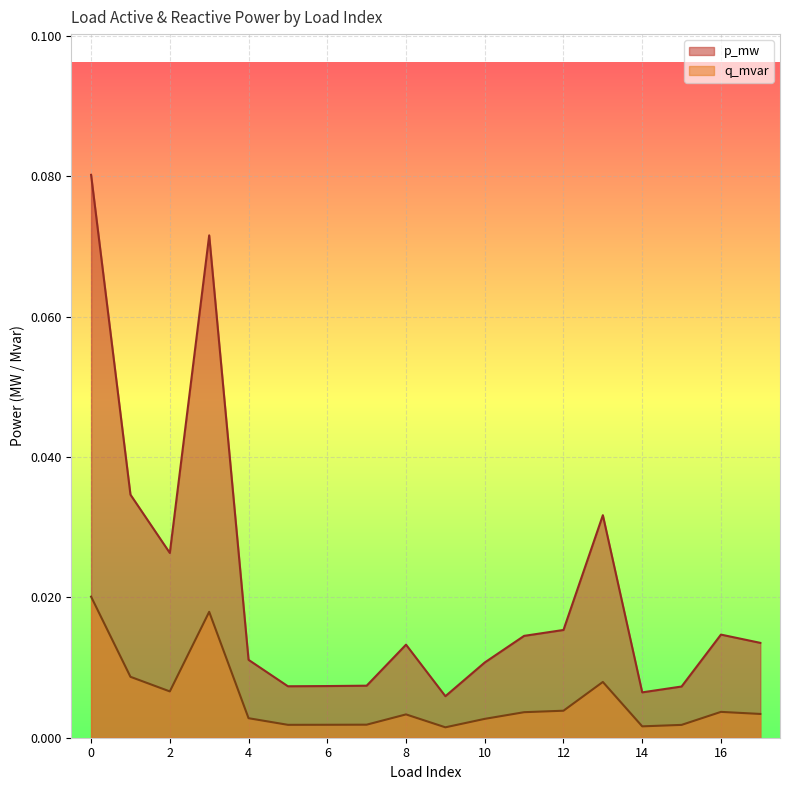

The value of q_mvar at 0 is 0.0. True or false?

True